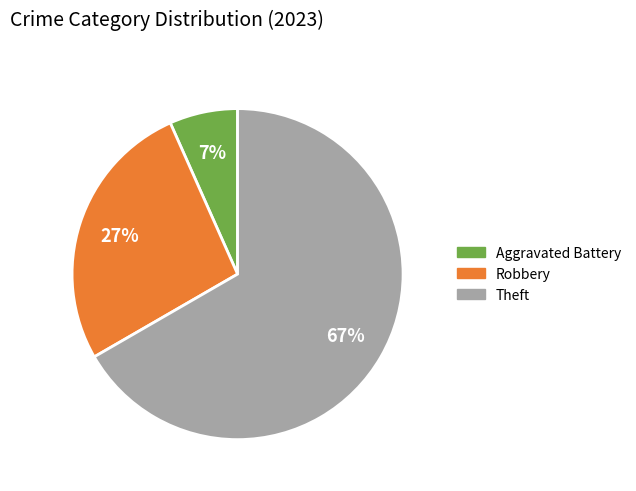

How many slices are in this pie chart?

3